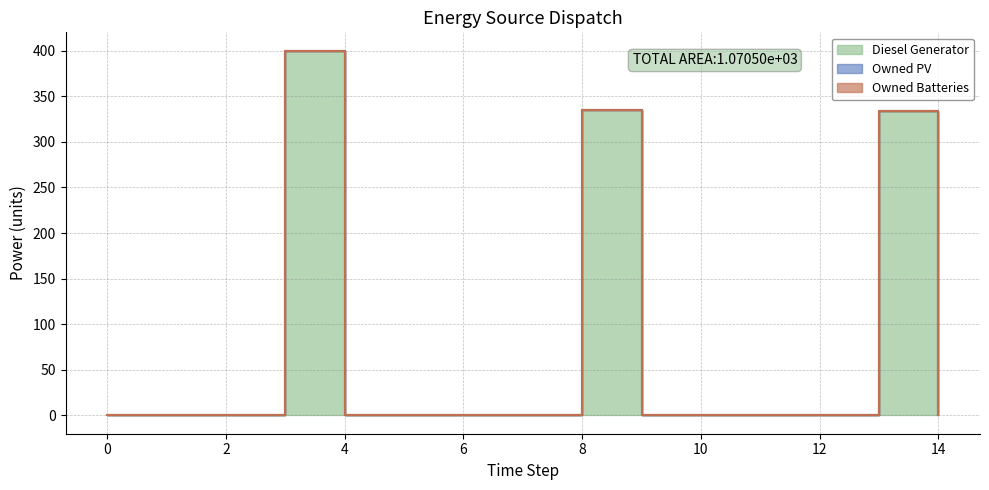

The Owned PV series shows 0.0 at 5. True or false?

True